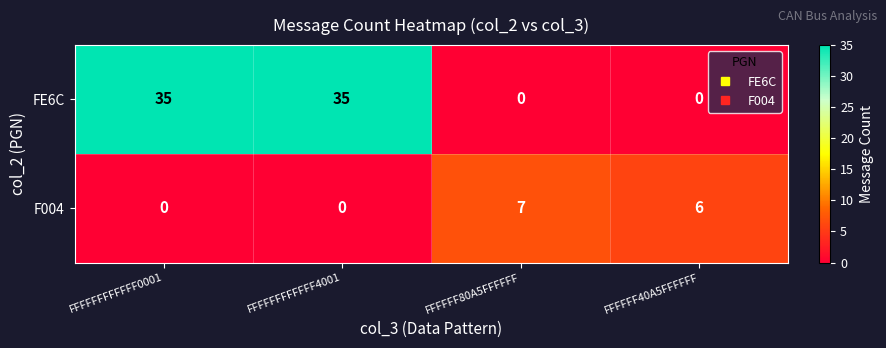

Which series has the largest total across all categories?

FE6C